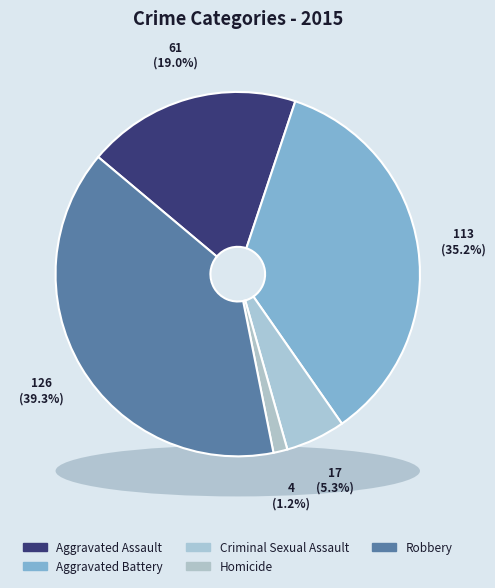

What is the ratio of the value at Criminal Sexual Assault to the value at Homicide?

4.2